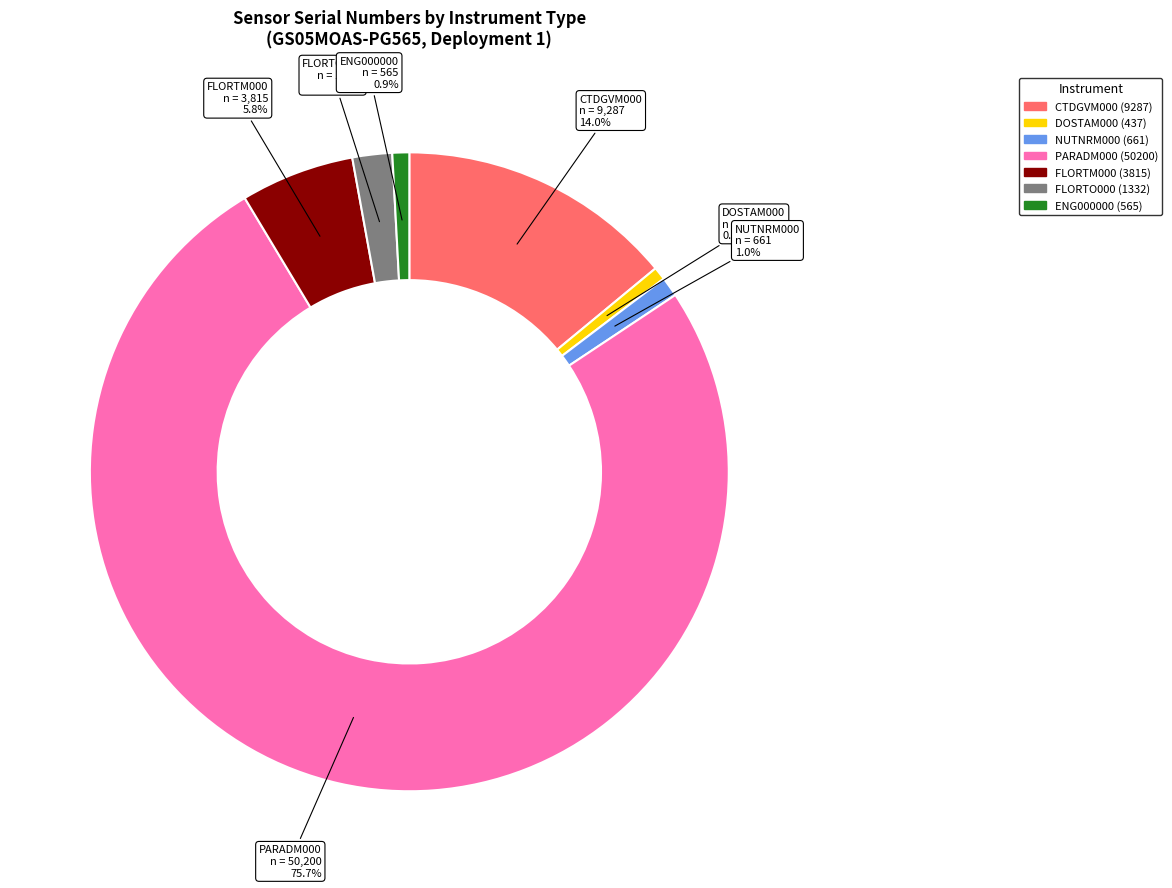

Between FLORTO000 (1332) and DOSTAM000 (437), which is larger?

FLORTO000 (1332)